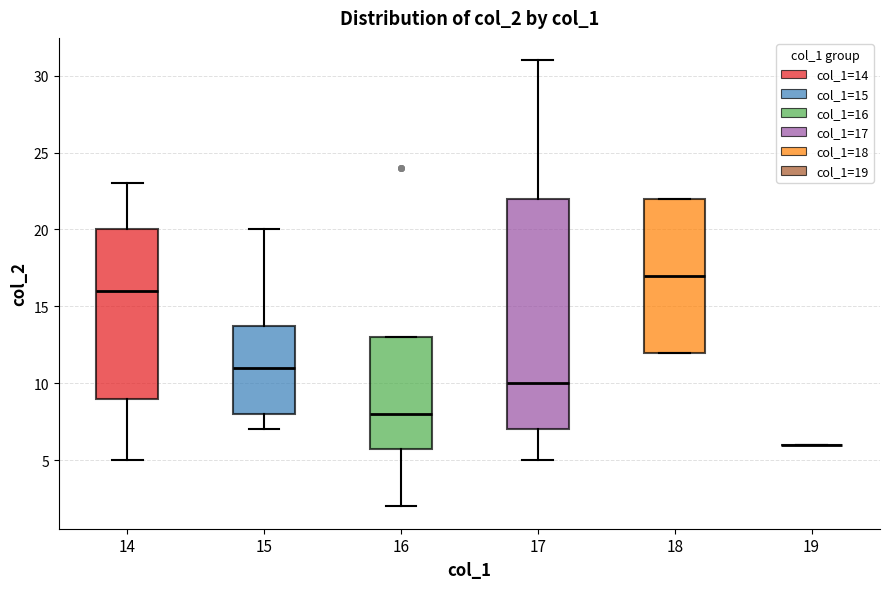

Where does the upper whisker of the box at x = 15 end on the y-axis? The values are not printed on the chart, so give them approximately, as read against the axis.

20